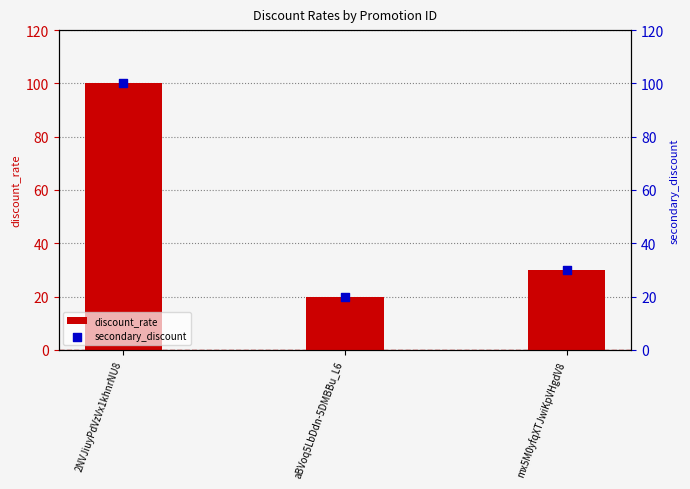

Which series contains the lowest Y value?

discount_rate